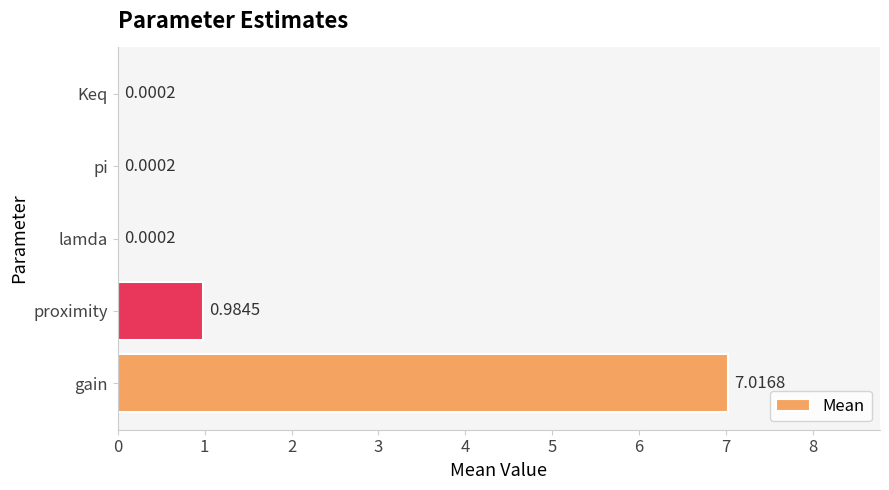

What is the change in value from gain to Keq?

-7.0